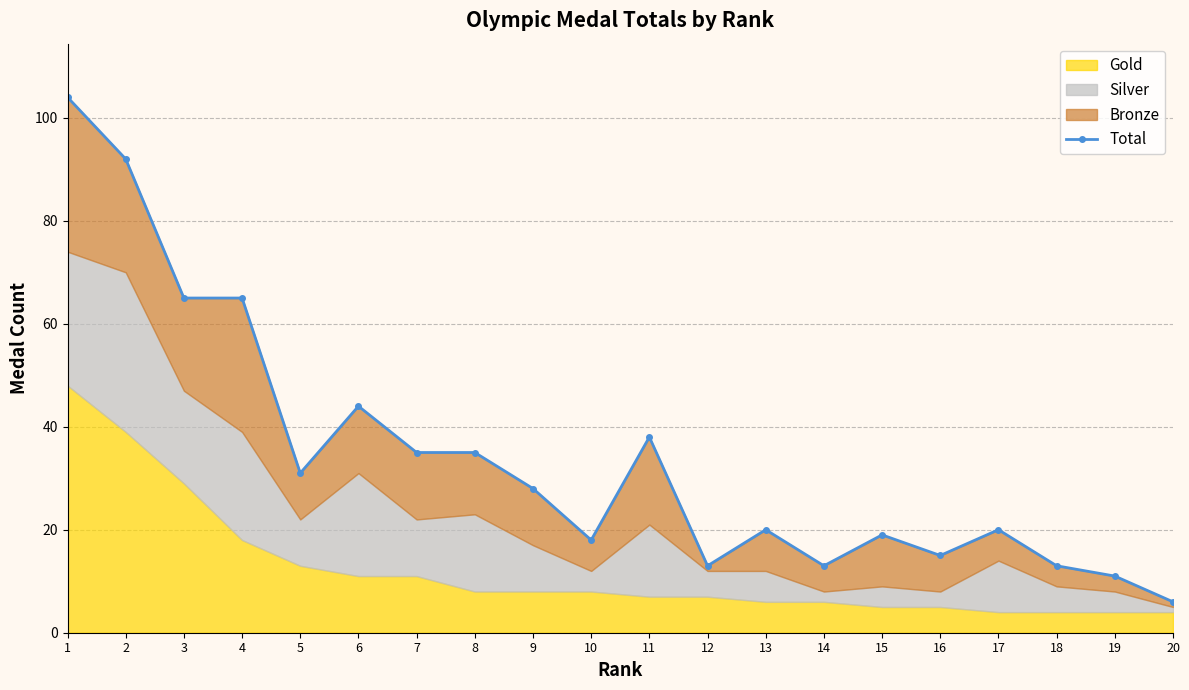

How many interior local valleys (lower than both neighbors) does the data have?

5